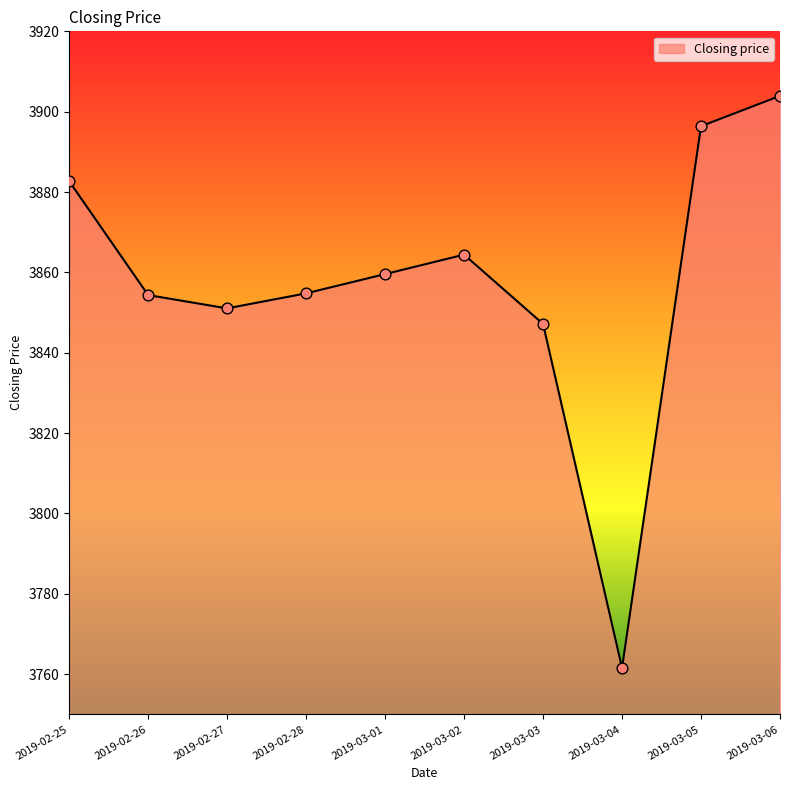

What is the ratio of the value at 2019-03-03 to the value at 2019-03-04?

1.0